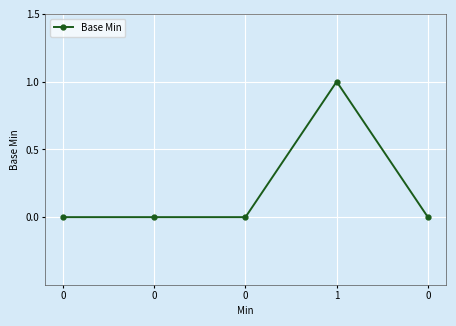

What is the difference between the maximum and second lowest values?

1